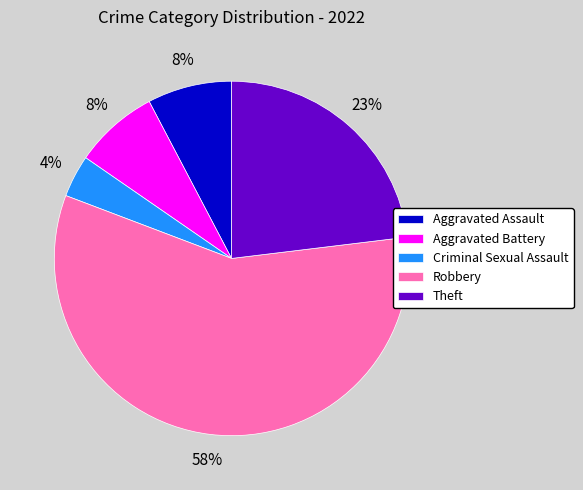

What is the majority slice?

Robbery